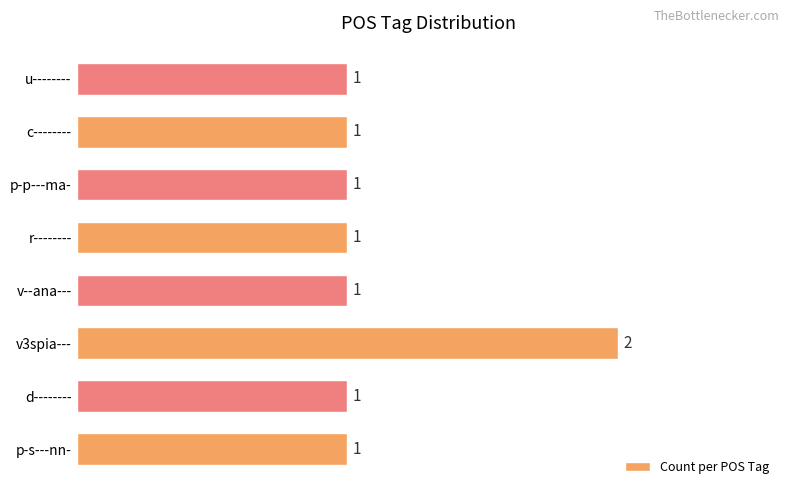

How many series are shown in this chart?

1